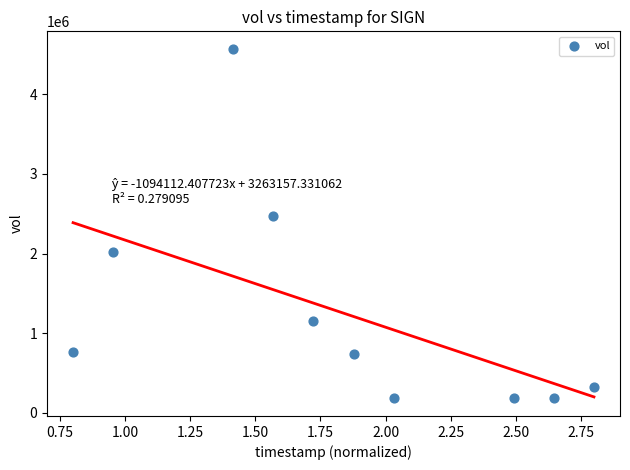

What is the average Y value?

1260090